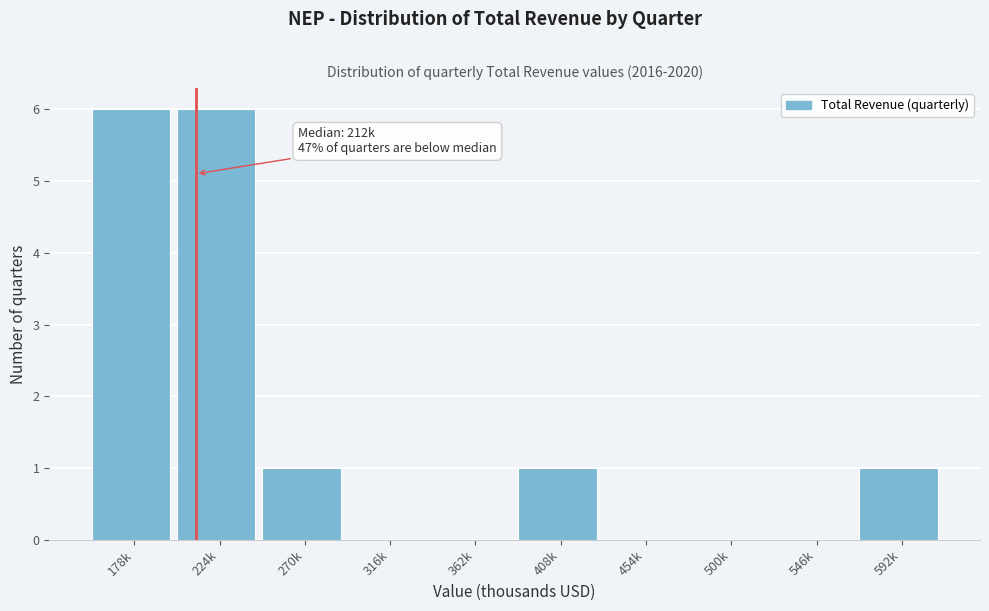

Reading left to right, what are all the values shown in this chart?

178k=6	224k=6	270k=1	316k=0	362k=0	408k=1	454k=0	500k=0	546k=0	592k=1